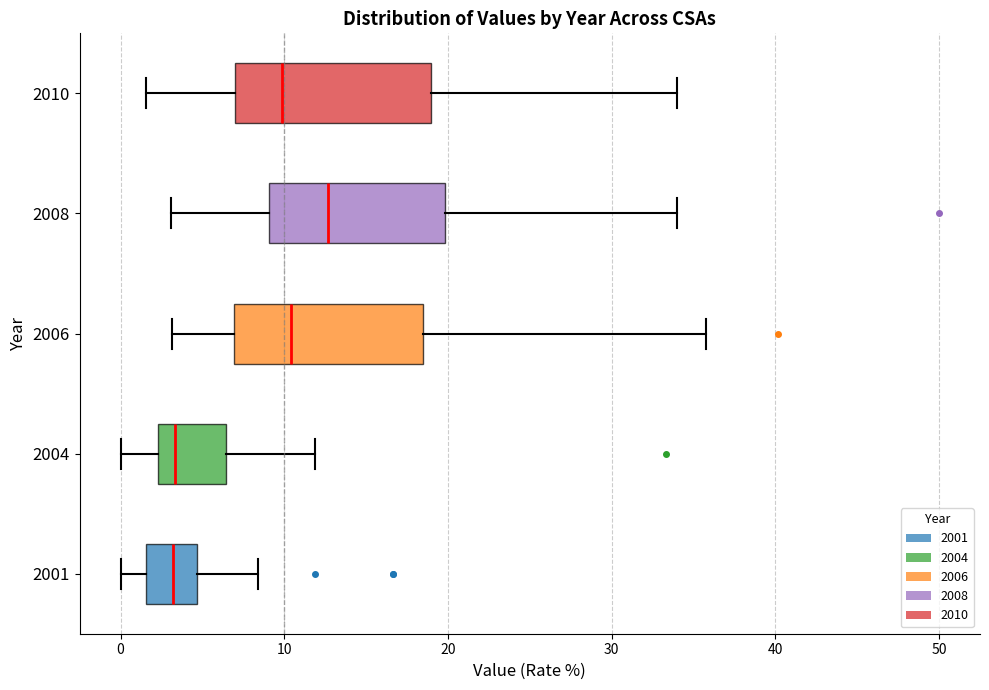

Where does the median line of the box at y = 2004 sit on the x-axis? The values are not printed on the chart, so give them approximately, as read against the axis.

3